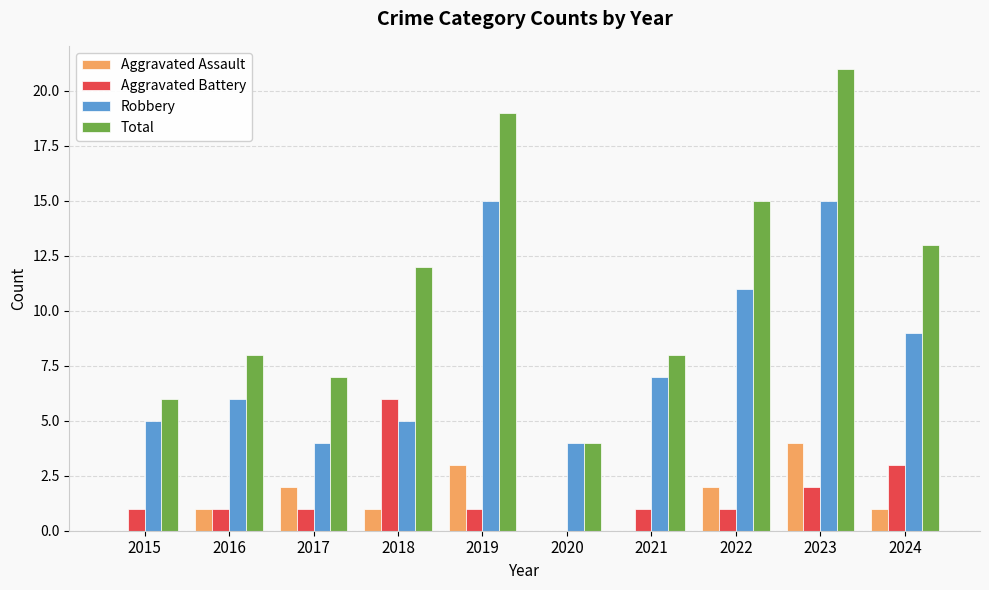

How many categories are shown in the chart?

10